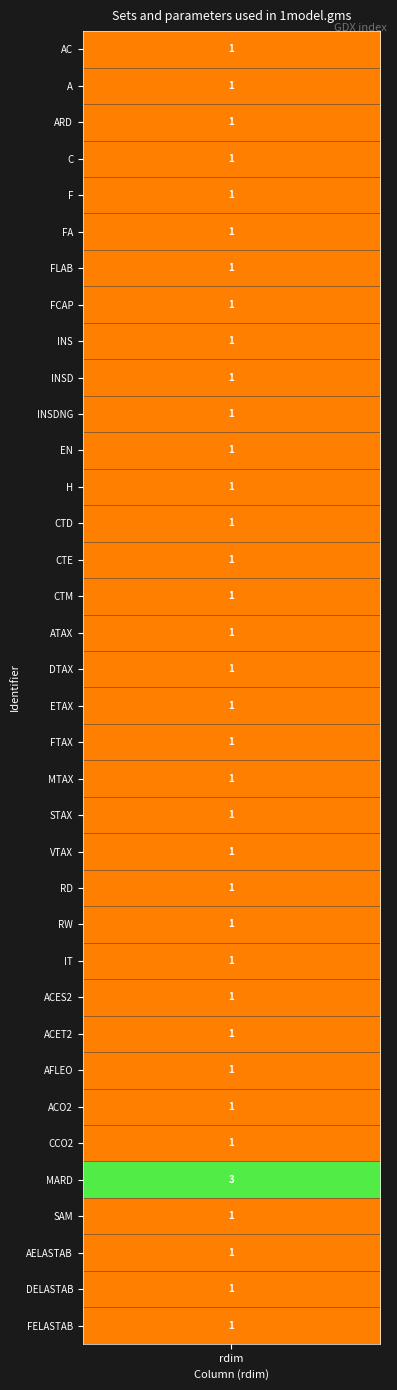

What is the greatest value displayed?

3